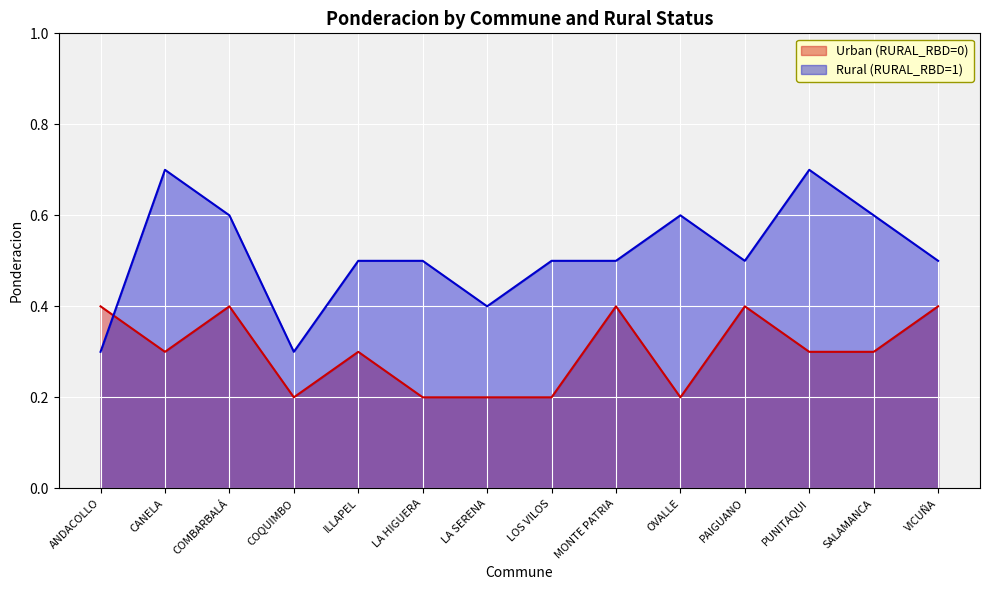

List the series in order of their overall mean, lowest first.

Urban (RURAL_RBD=0), Rural (RURAL_RBD=1)